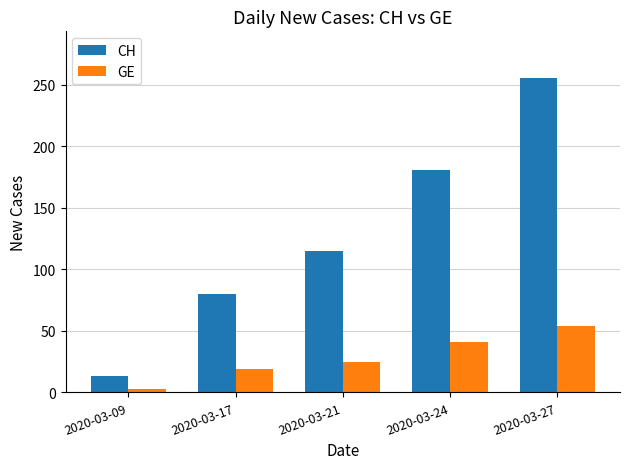

What is the value of the GE bar at the 5th from the left?

54